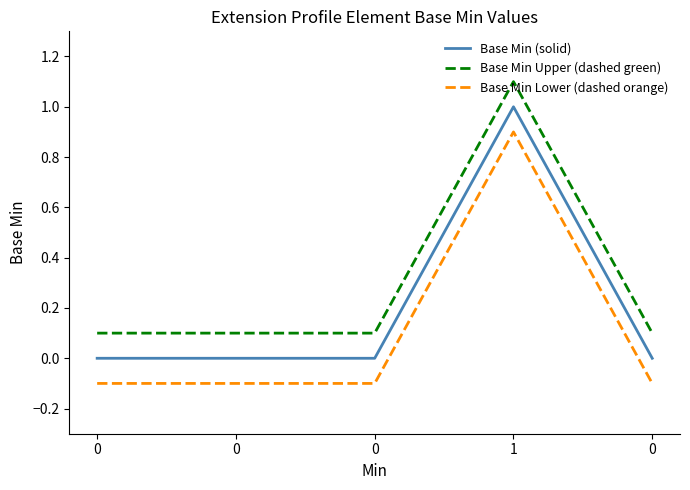

How many lines are shown in the chart?

3